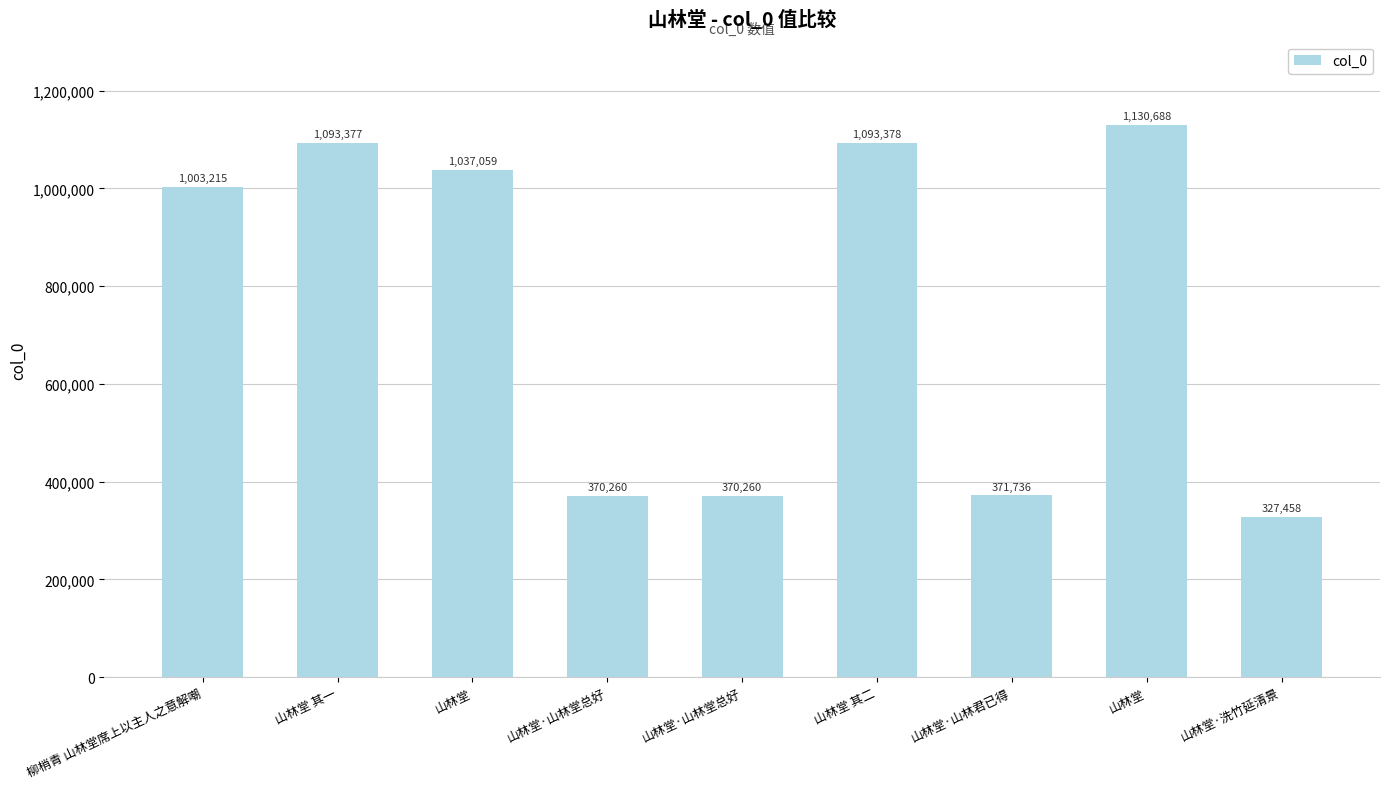

How many categories are shown in the chart?

9